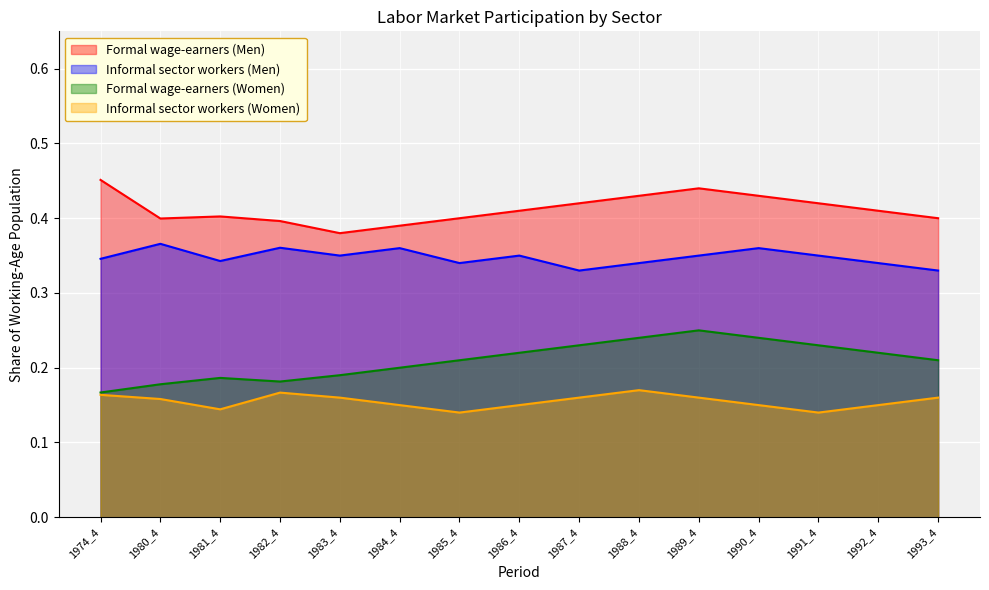

Is the value of Formal wage-earners (Women) at 1974_4 greater than the value of Informal sector workers (Men) at 1986_4?

No